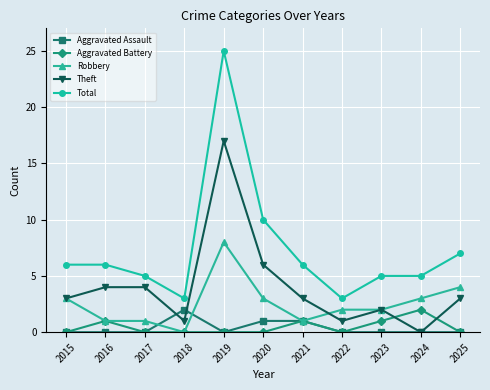

True or false: Total and Aggravated Battery cross at least once.

False